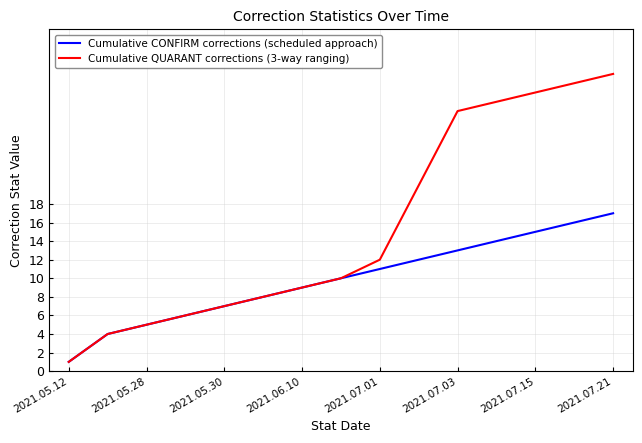

Rank the series by their average value, from lowest to highest.

Cumulative CONFIRM corrections (scheduled approach), Cumulative QUARANT corrections (3-way ranging)